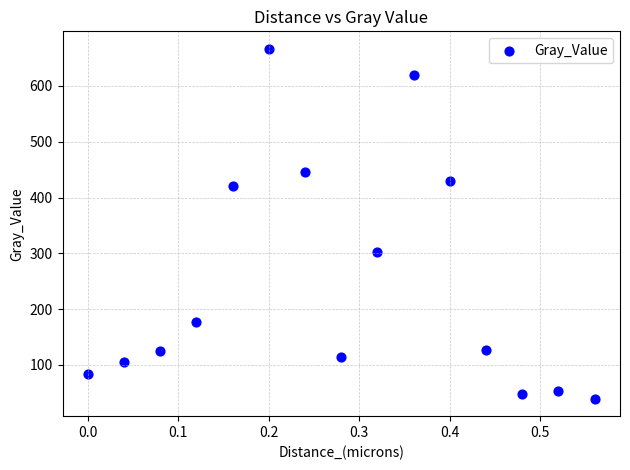

What Y value in the scatter plot is closest to 352?

303.1